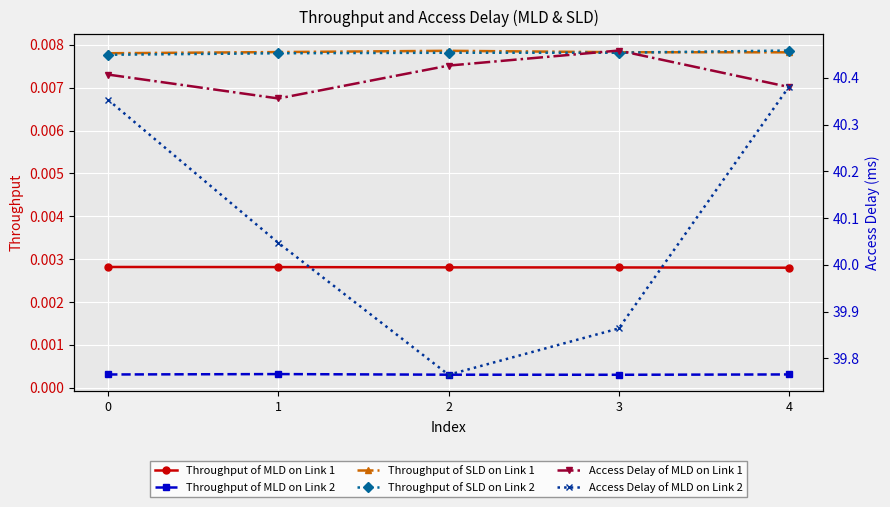

Which has a higher value, 4 or 2?

2